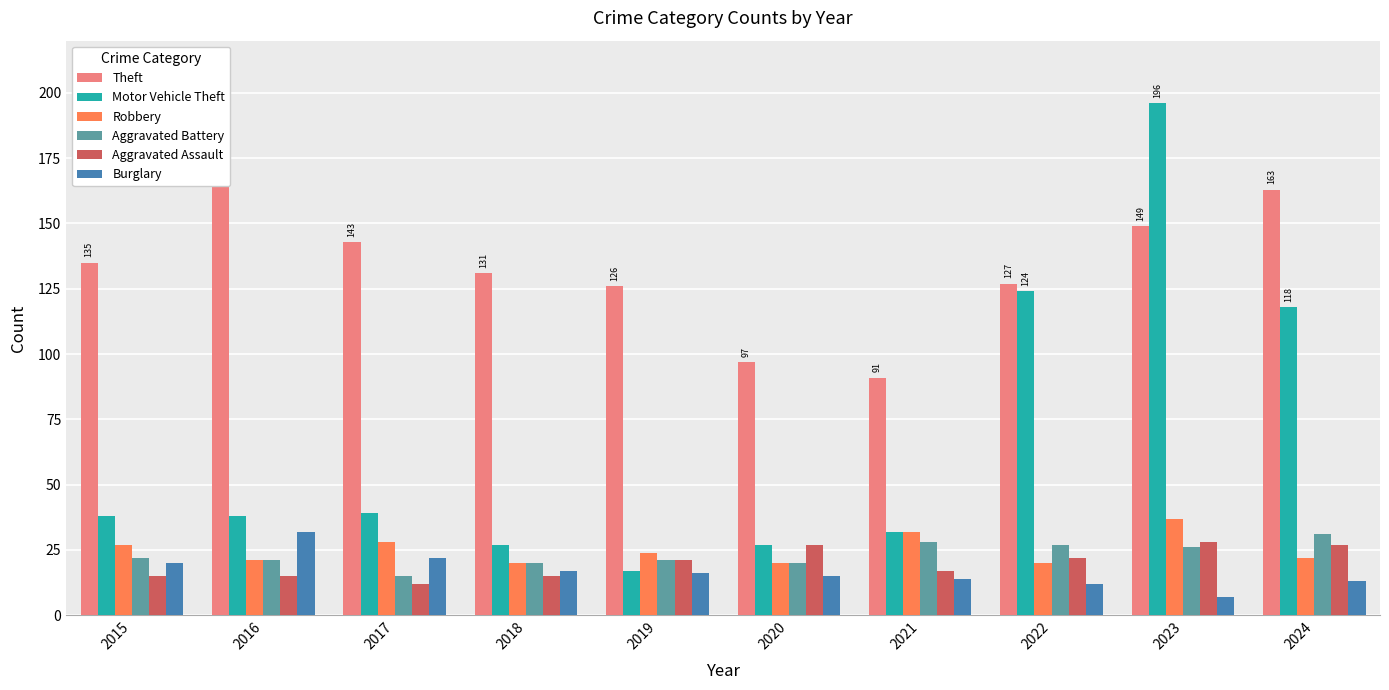

Reading right to left, extract all data points from this chart.

Theft: 2024=163	2023=149	2022=127	2021=91	2020=97	2019=126	2018=131	2017=143	2016=190	2015=135
Motor Vehicle Theft: 2024=118	2023=196	2022=124	2021=32	2020=27	2019=17	2018=27	2017=39	2016=38	2015=38
Robbery: 2024=22	2023=37	2022=20	2021=32	2020=20	2019=24	2018=20	2017=28	2016=21	2015=27
Aggravated Battery: 2024=31	2023=26	2022=27	2021=28	2020=20	2019=21	2018=20	2017=15	2016=21	2015=22
Aggravated Assault: 2024=27	2023=28	2022=22	2021=17	2020=27	2019=21	2018=15	2017=12	2016=15	2015=15
Burglary: 2024=13	2023=7	2022=12	2021=14	2020=15	2019=16	2018=17	2017=22	2016=32	2015=20